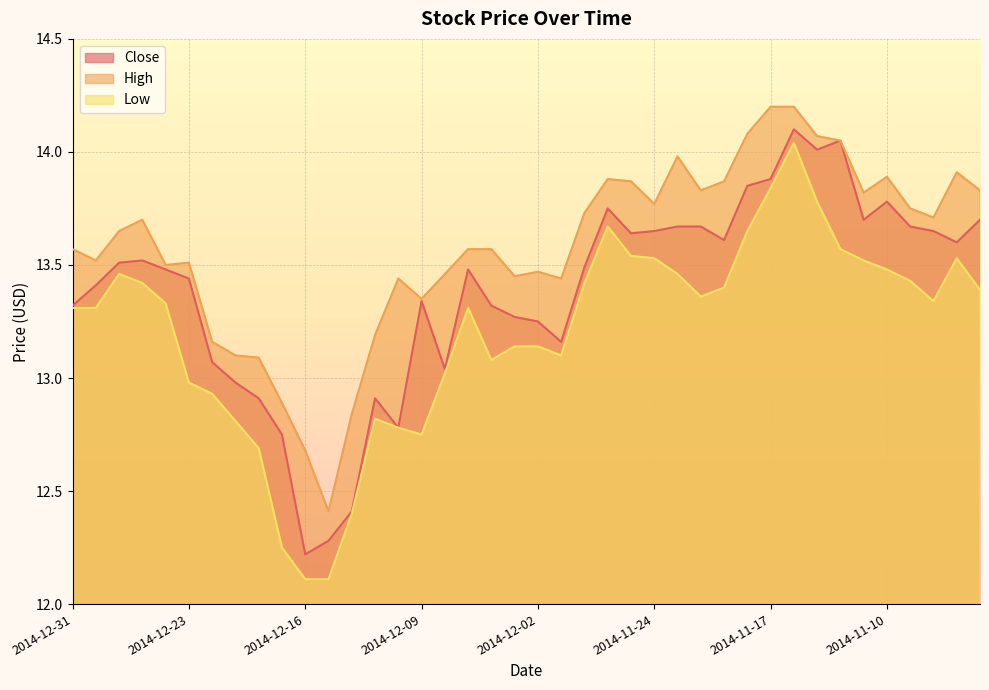

Reading left to right, transcribe all the data shown in this chart.

Close: 2014-12-31=13.3	2014-12-30=13.4	2014-12-29=13.5	2014-12-26=13.5	2014-12-24=13.5	2014-12-23=13.4	2014-12-22=13.1	2014-12-19=13.0	2014-12-18=12.9	2014-12-17=12.8	2014-12-16=12.2	2014-12-15=12.3	2014-12-12=12.4	2014-12-11=12.9	2014-12-10=12.8	2014-12-09=13.3	2014-12-08=13.0	2014-12-05=13.5	2014-12-04=13.3	2014-12-03=13.3	2014-12-02=13.2	2014-12-01=13.2	2014-11-28=13.5	2014-11-26=13.8	2014-11-25=13.6	2014-11-24=13.7	2014-11-21=13.7	2014-11-20=13.7	2014-11-19=13.6	2014-11-18=13.8	2014-11-17=13.9	2014-11-14=14.1	2014-11-13=14.0	2014-11-12=14.1	2014-11-11=13.7	2014-11-10=13.8	2014-11-07=13.7	2014-11-06=13.7	2014-11-05=13.6	2014-11-04=13.7
High: 2014-12-31=13.6	2014-12-30=13.5	2014-12-29=13.7	2014-12-26=13.7	2014-12-24=13.5	2014-12-23=13.5	2014-12-22=13.2	2014-12-19=13.1	2014-12-18=13.1	2014-12-17=12.9	2014-12-16=12.7	2014-12-15=12.4	2014-12-12=12.8	2014-12-11=13.2	2014-12-10=13.4	2014-12-09=13.3	2014-12-08=13.5	2014-12-05=13.6	2014-12-04=13.6	2014-12-03=13.4	2014-12-02=13.5	2014-12-01=13.4	2014-11-28=13.7	2014-11-26=13.9	2014-11-25=13.9	2014-11-24=13.8	2014-11-21=14.0	2014-11-20=13.8	2014-11-19=13.9	2014-11-18=14.1	2014-11-17=14.2	2014-11-14=14.2	2014-11-13=14.1	2014-11-12=14.1	2014-11-11=13.8	2014-11-10=13.9	2014-11-07=13.8	2014-11-06=13.7	2014-11-05=13.9	2014-11-04=13.8
Low: 2014-12-31=13.3	2014-12-30=13.3	2014-12-29=13.5	2014-12-26=13.4	2014-12-24=13.3	2014-12-23=13.0	2014-12-22=12.9	2014-12-19=12.8	2014-12-18=12.7	2014-12-17=12.2	2014-12-16=12.1	2014-12-15=12.1	2014-12-12=12.4	2014-12-11=12.8	2014-12-10=12.8	2014-12-09=12.8	2014-12-08=13.0	2014-12-05=13.3	2014-12-04=13.1	2014-12-03=13.1	2014-12-02=13.1	2014-12-01=13.1	2014-11-28=13.4	2014-11-26=13.7	2014-11-25=13.5	2014-11-24=13.5	2014-11-21=13.5	2014-11-20=13.4	2014-11-19=13.4	2014-11-18=13.7	2014-11-17=13.8	2014-11-14=14.0	2014-11-13=13.8	2014-11-12=13.6	2014-11-11=13.5	2014-11-10=13.5	2014-11-07=13.4	2014-11-06=13.3	2014-11-05=13.5	2014-11-04=13.4